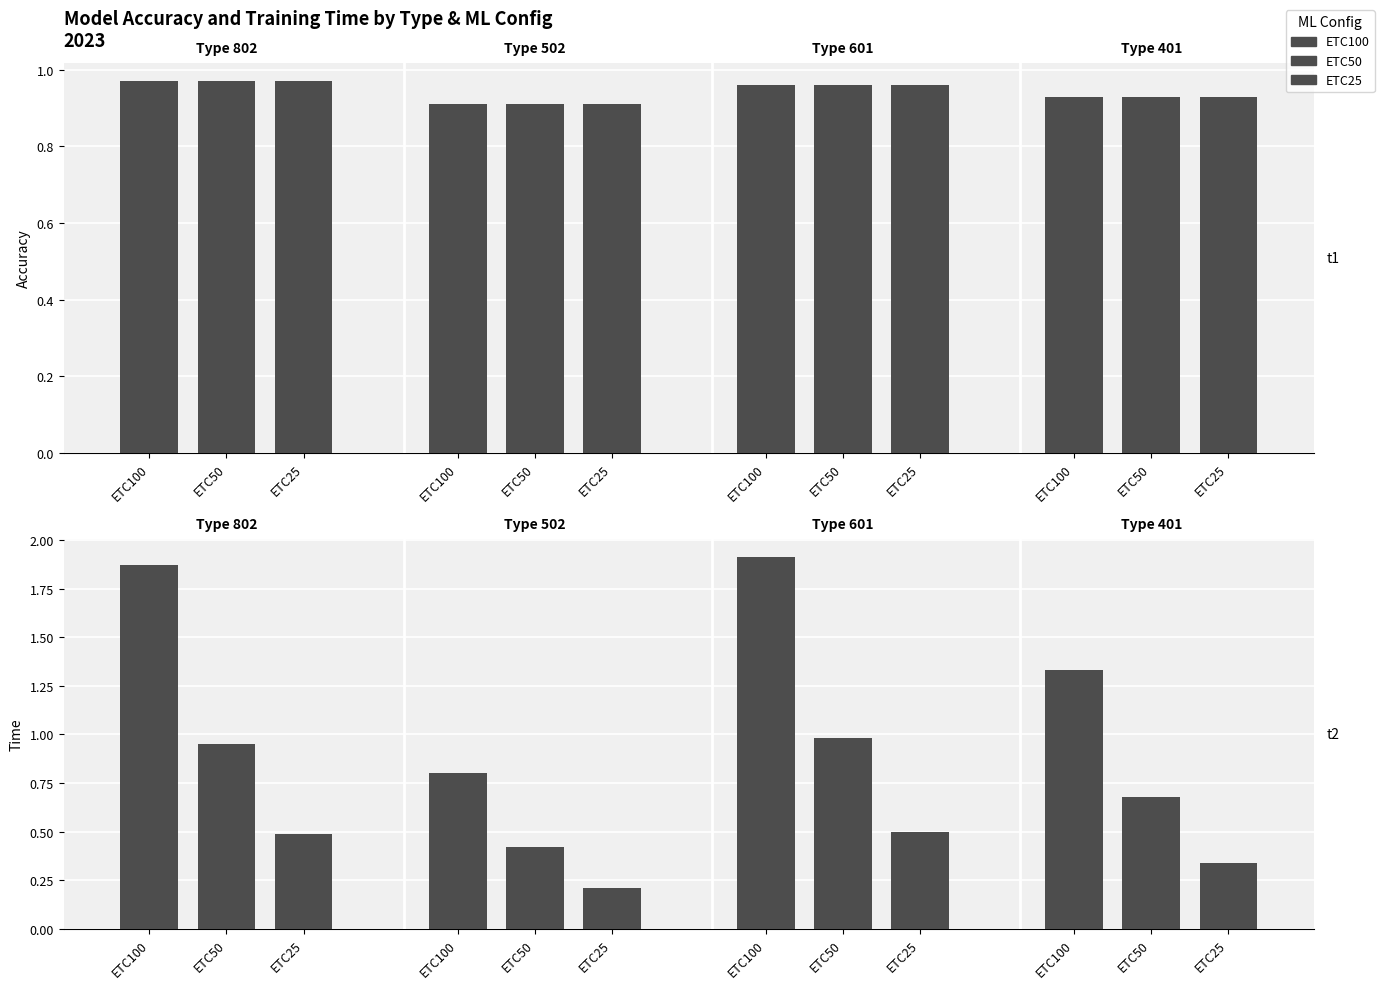

Which series has the widest spread of values?

Time